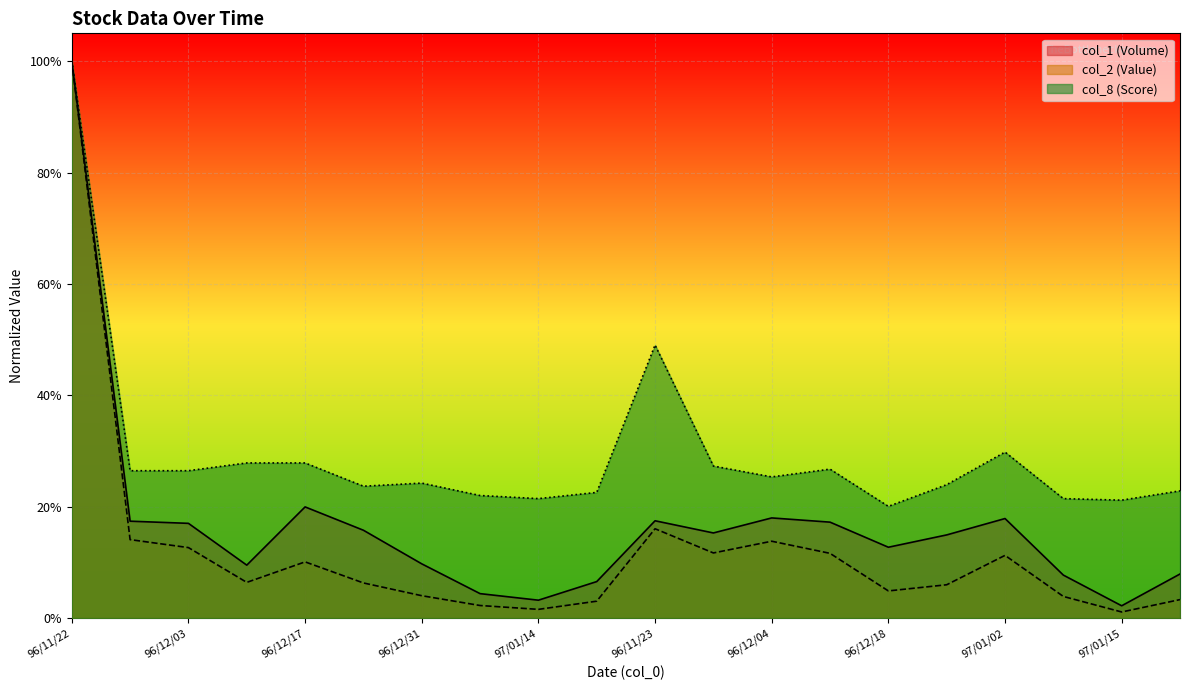

Which has a higher value, 96/11/27 or 96/11/28?

96/11/27